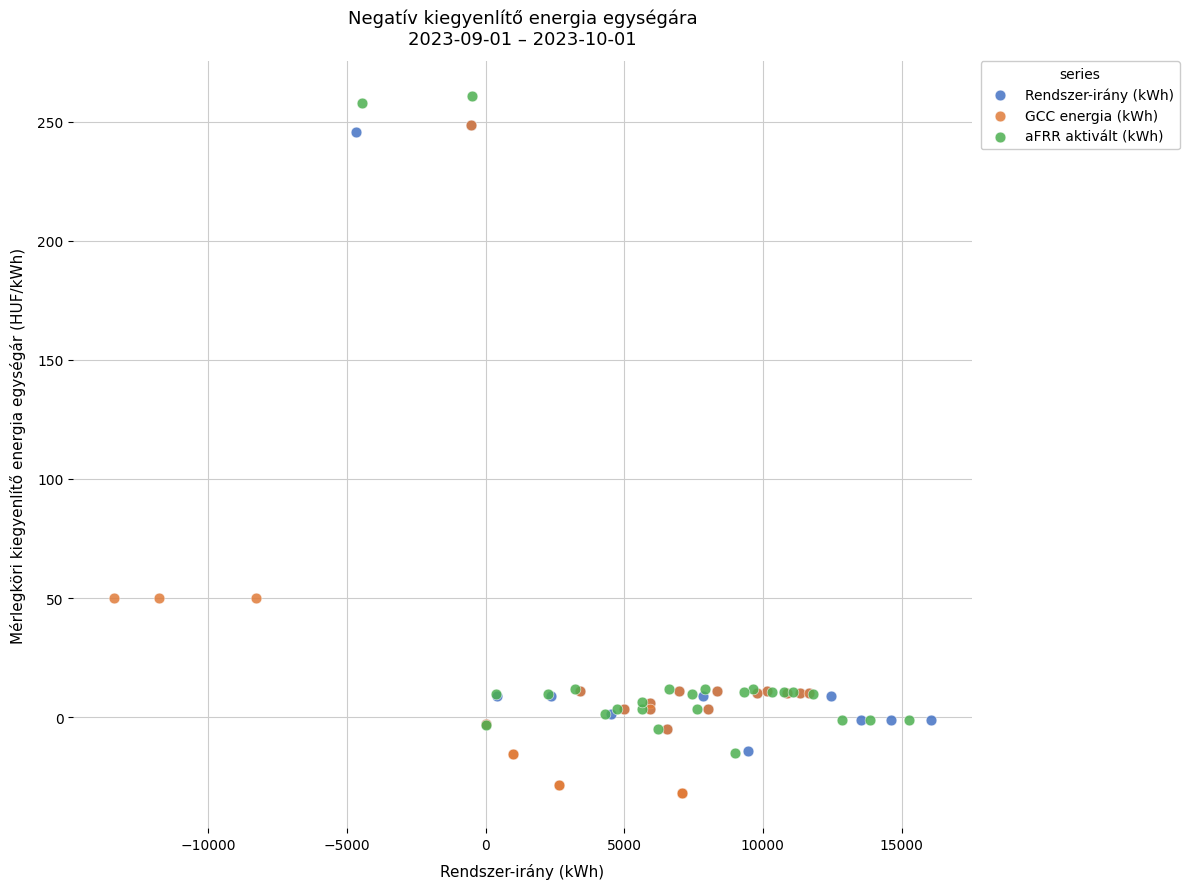

Which series contains the lowest Y value?

GCC energia (kWh)